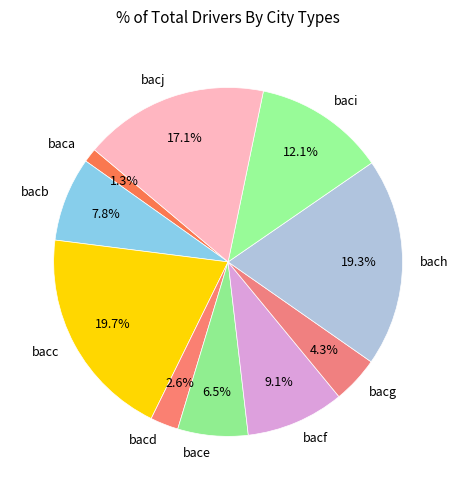

Is baci the majority of the pie?

No